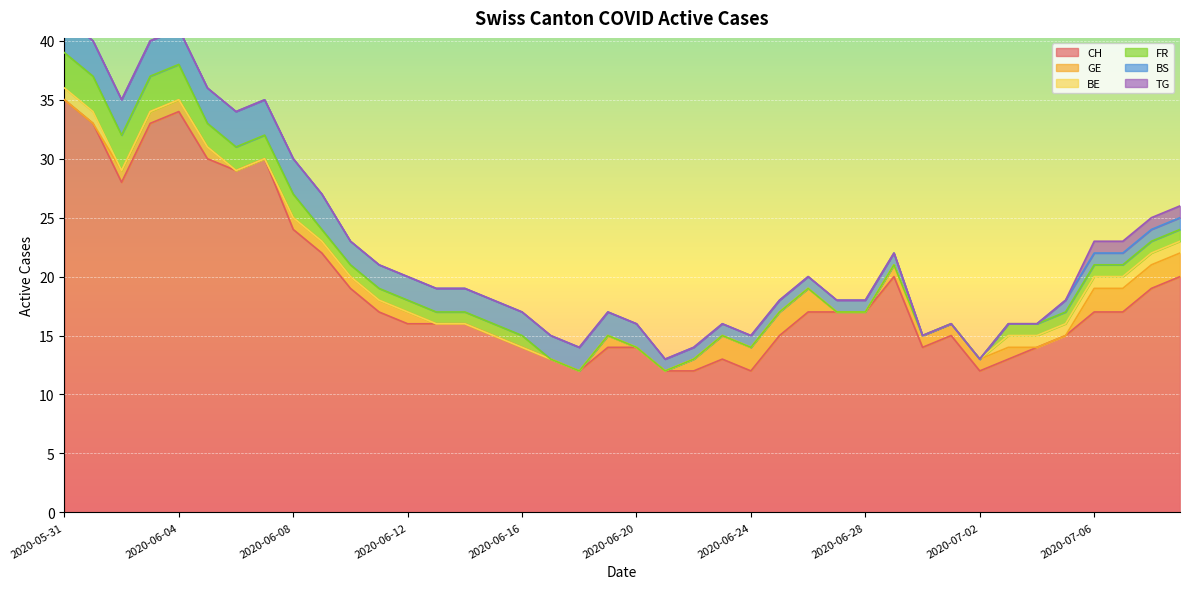

What is the spread (max minus min) of values at 2020-07-07?

16